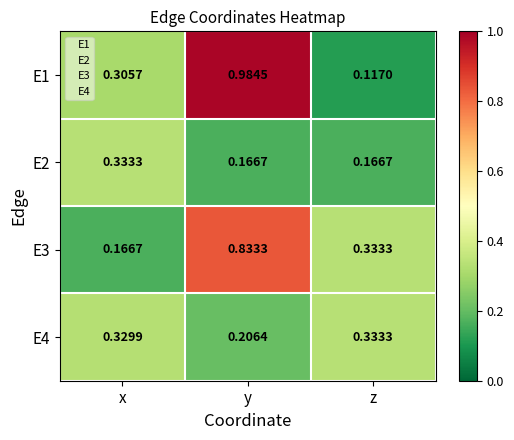

Which series has the largest range (max minus min)?

E1